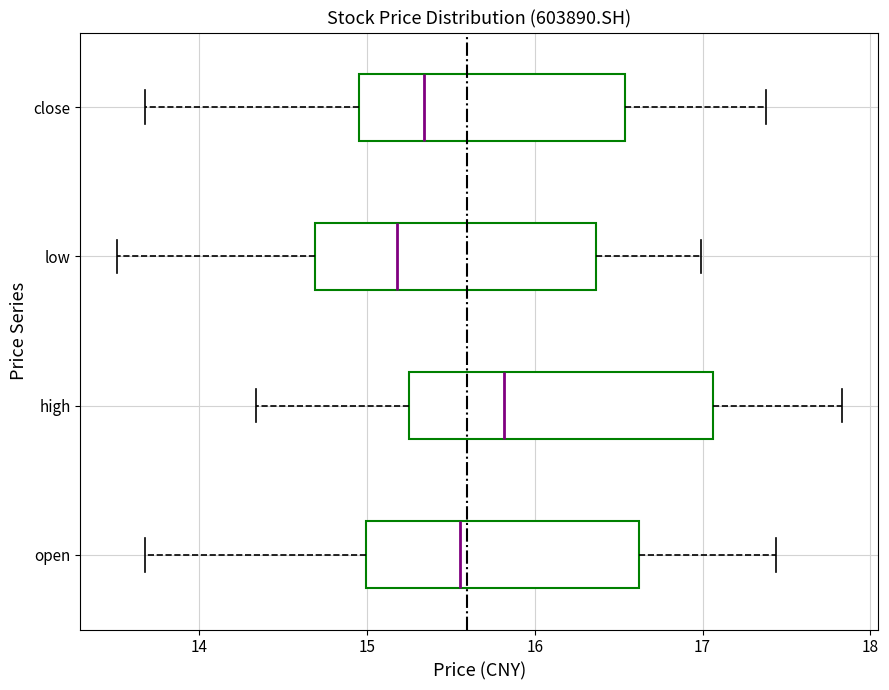

Where does the median line of the box for open sit on the x-axis? The values are not printed on the chart, so give them approximately, as read against the axis.

15.6